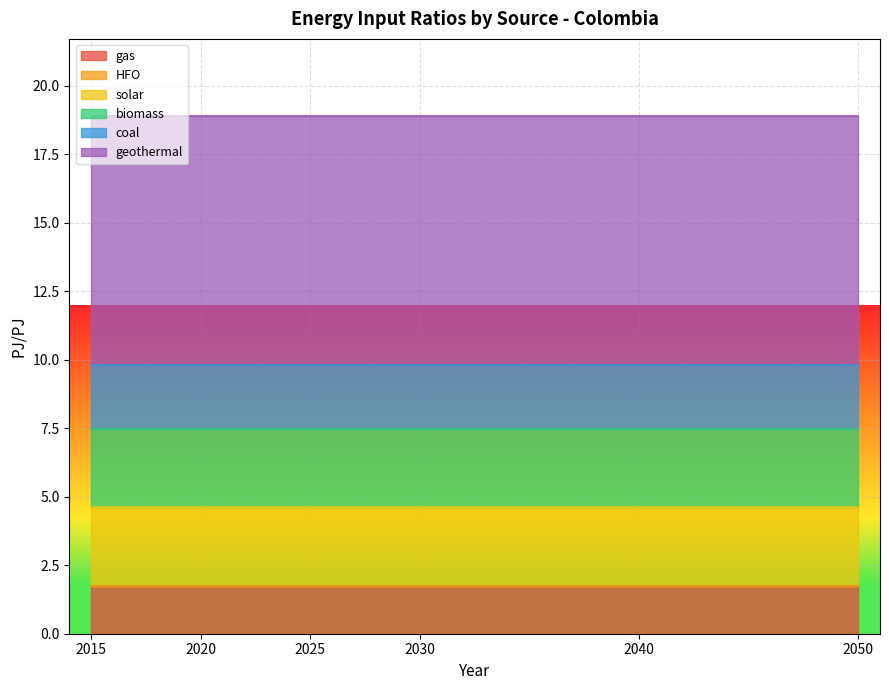

How many distinct data groups are displayed?

6